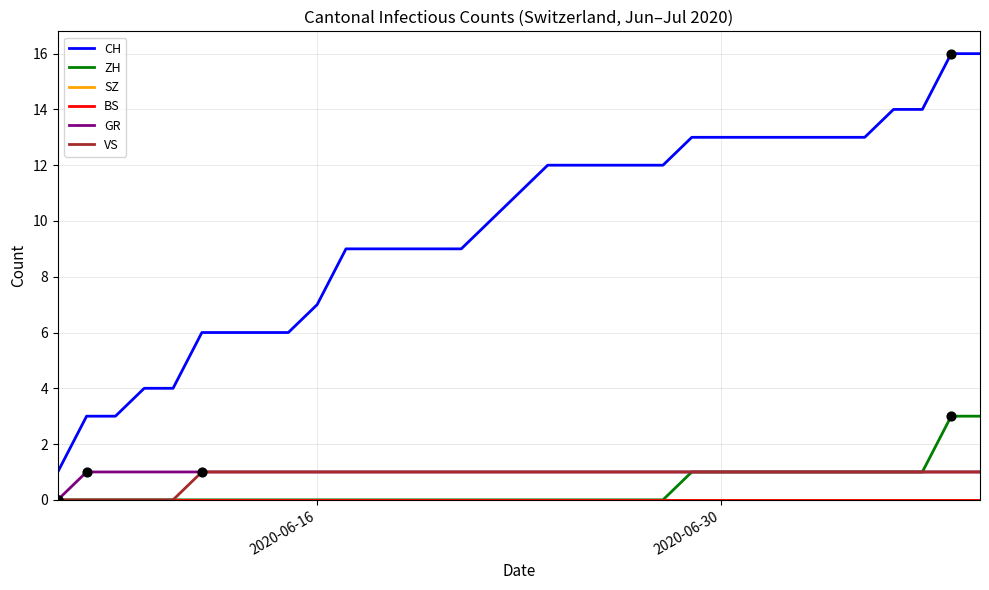

What are all the series names shown in the legend?

CH, ZH, SZ, BS, GR, VS